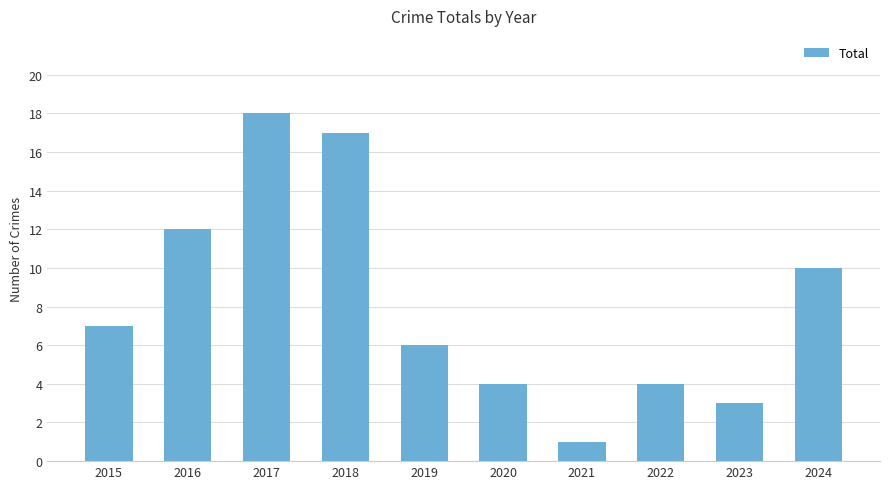

At which category does the chart reach its peak across all series?

2017